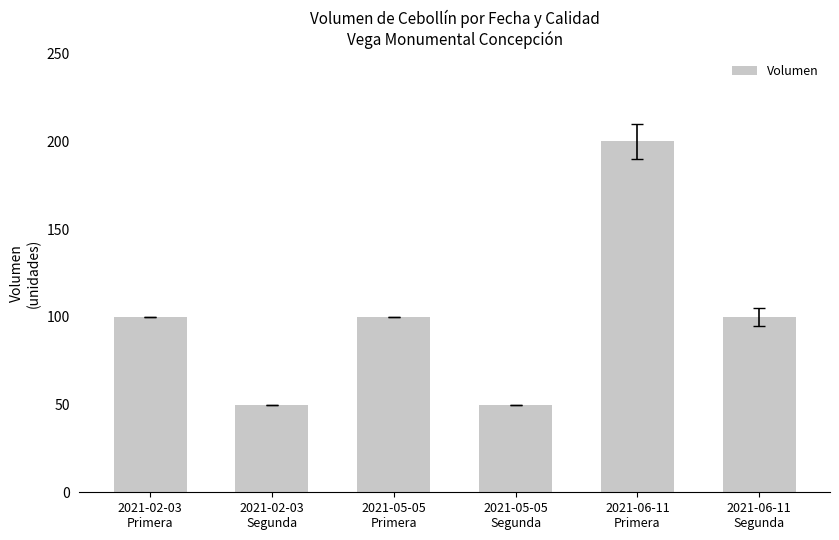

How many values are between 50 and 100?

5